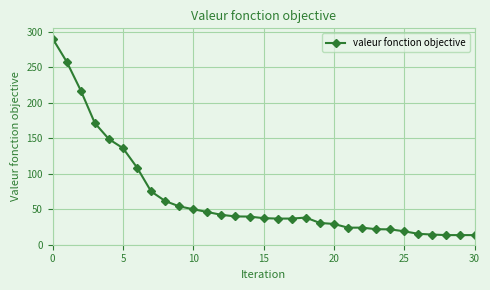

What is the greatest value displayed?

290.5